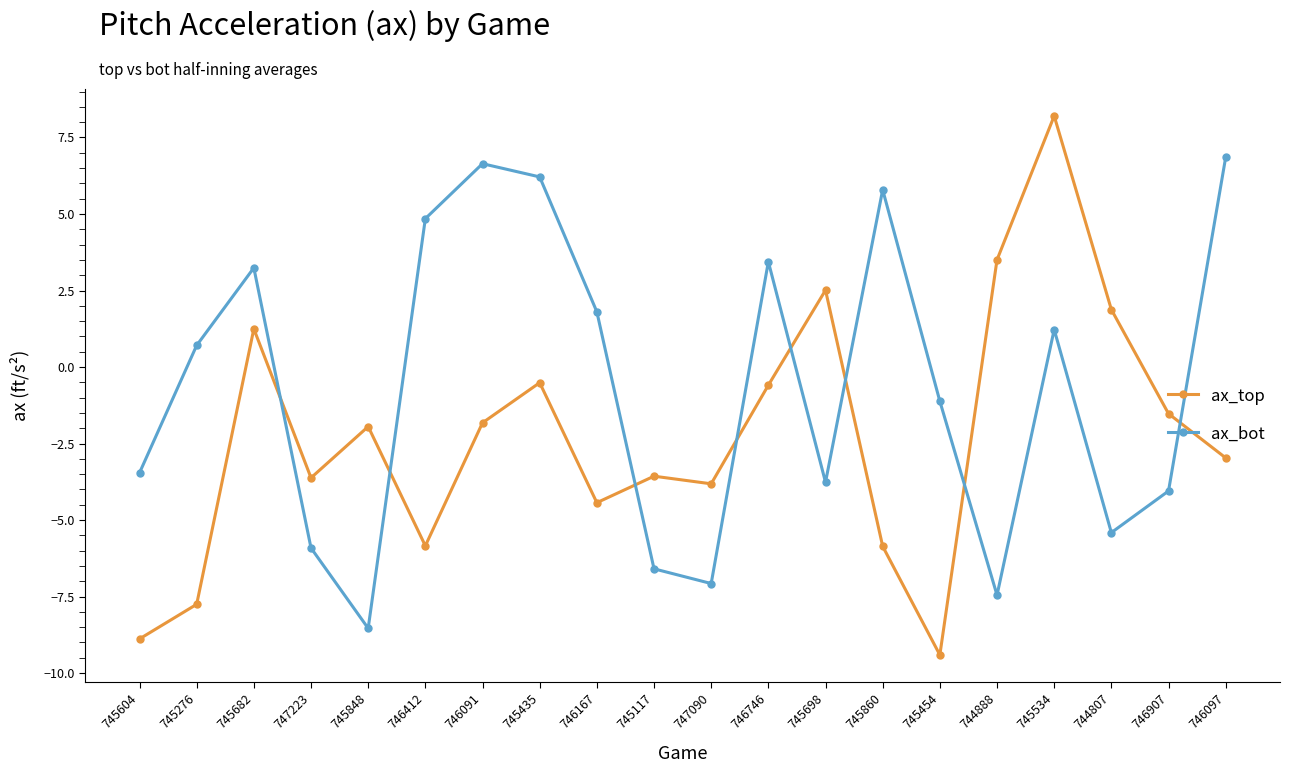

What is the difference between the highest and lowest values at 745698?

6.3